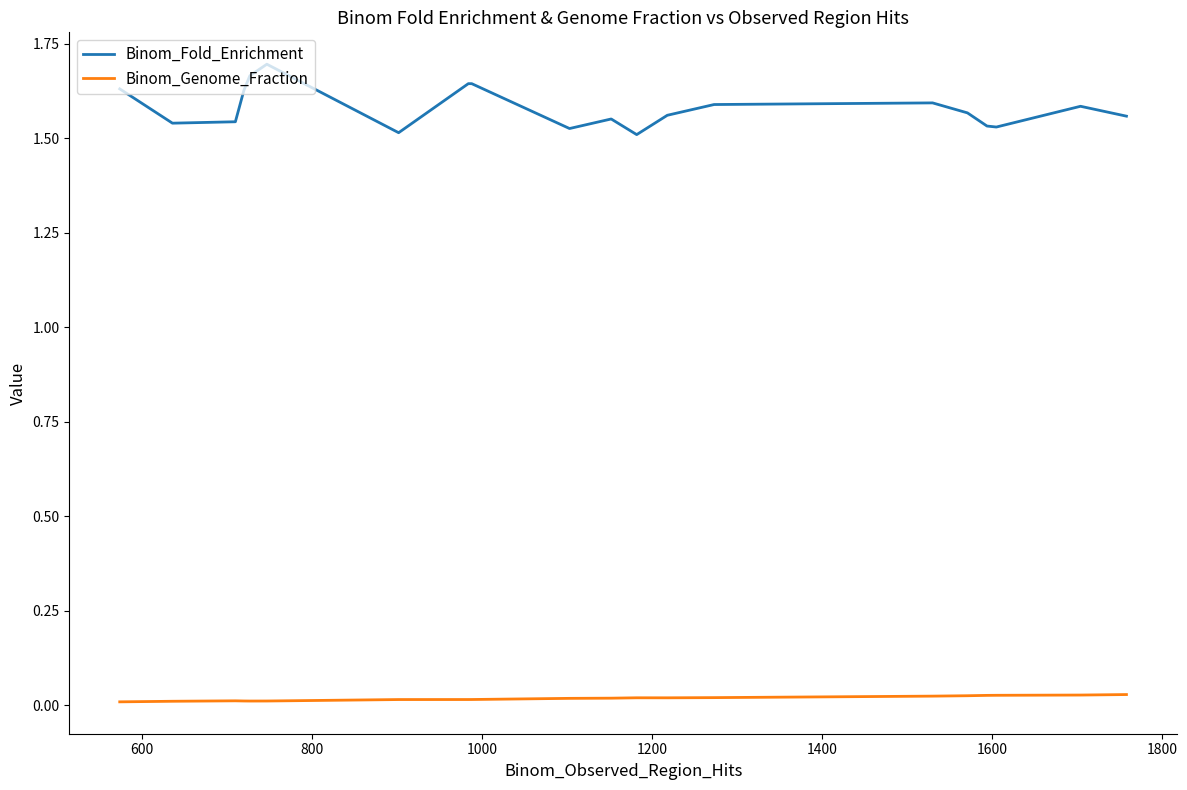

What are all the series names shown in the legend?

Binom_Fold_Enrichment, Binom_Genome_Fraction